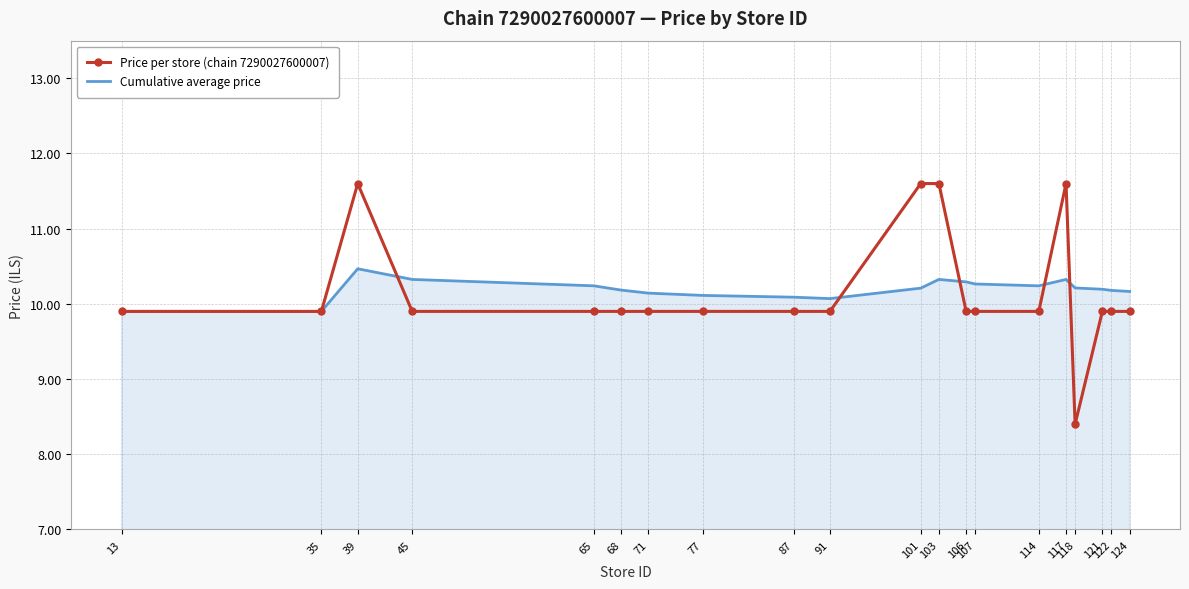

Which label corresponds to the smallest value in the chart?

118